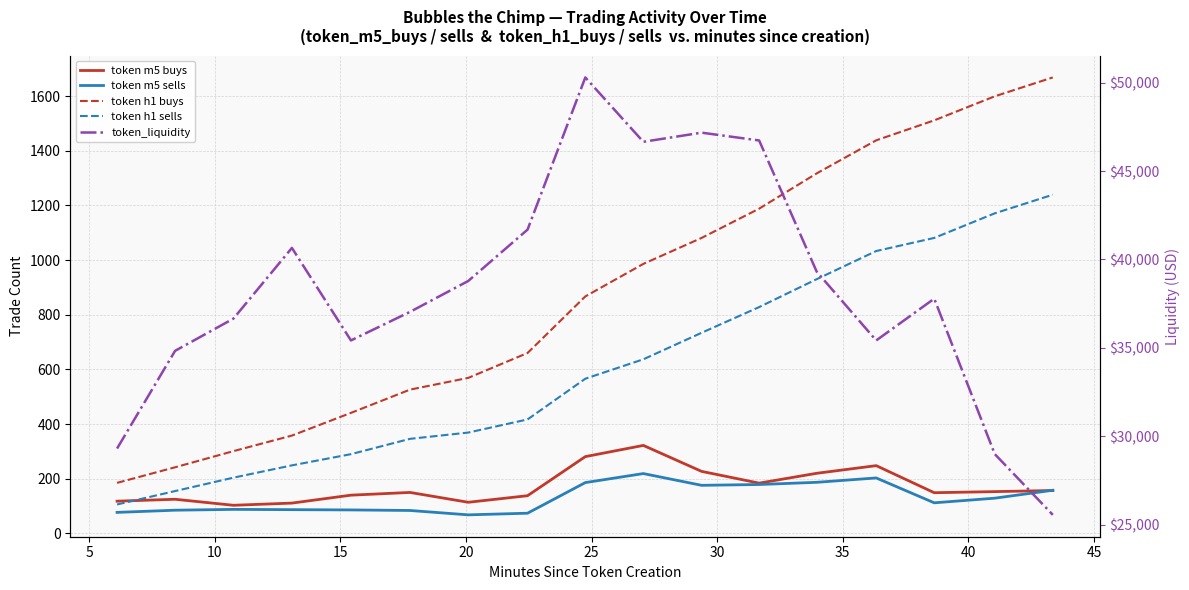

At how many categories does at least one series exceed 10264?

17